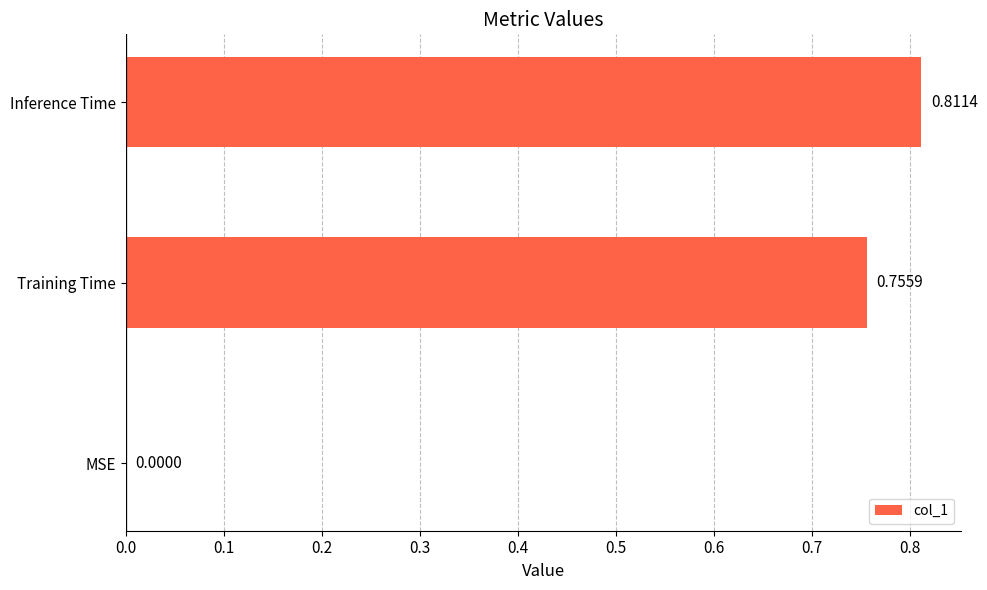

What is the sum of all values?

1.6